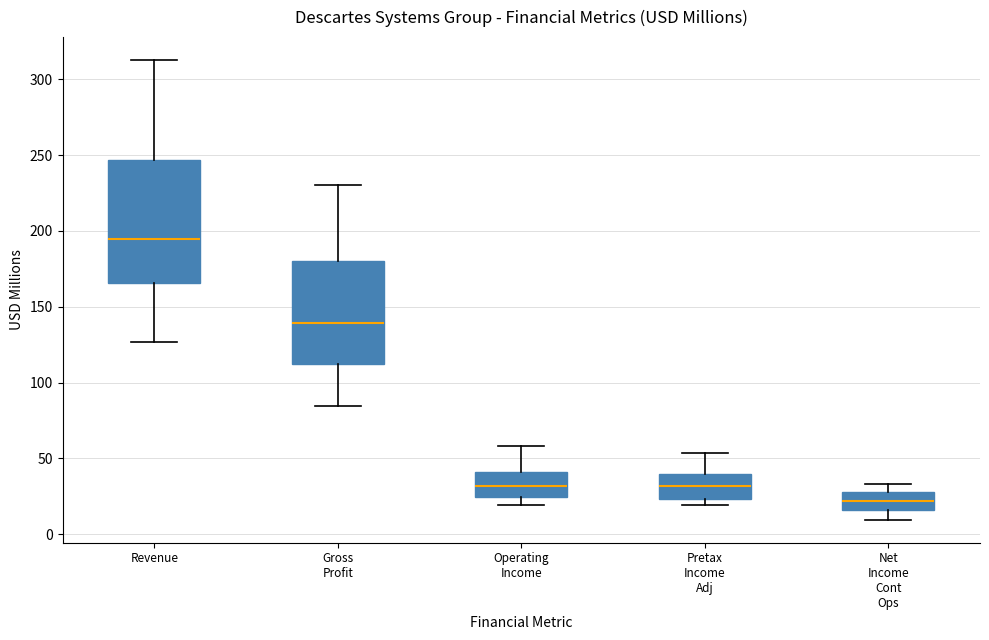

Which box has the highest median line?

Revenue